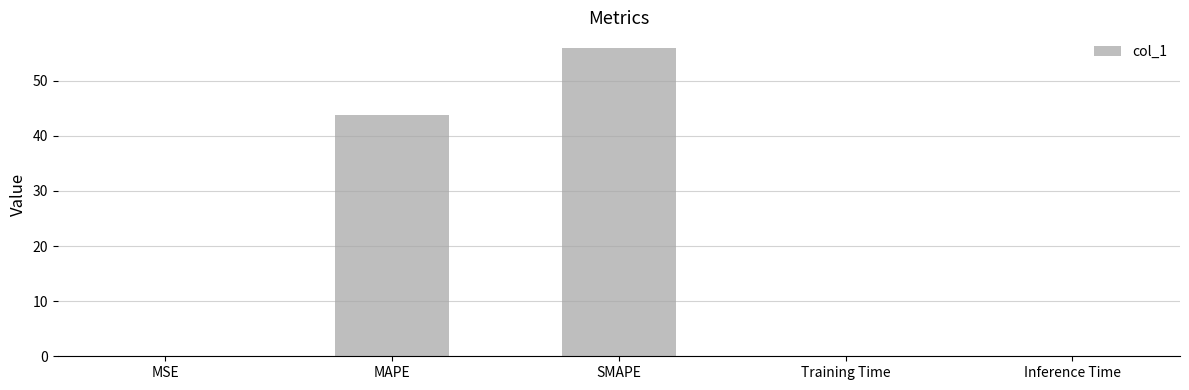

Between Training Time and MAPE, which is larger?

MAPE